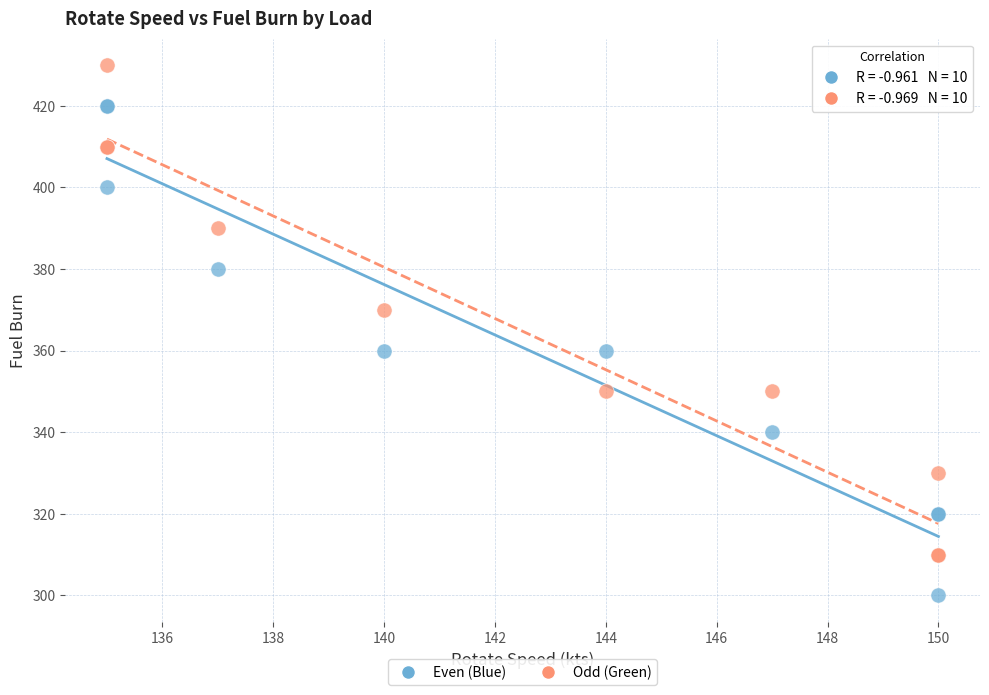

What is the X range (max minus min) for the scatter plot?

15